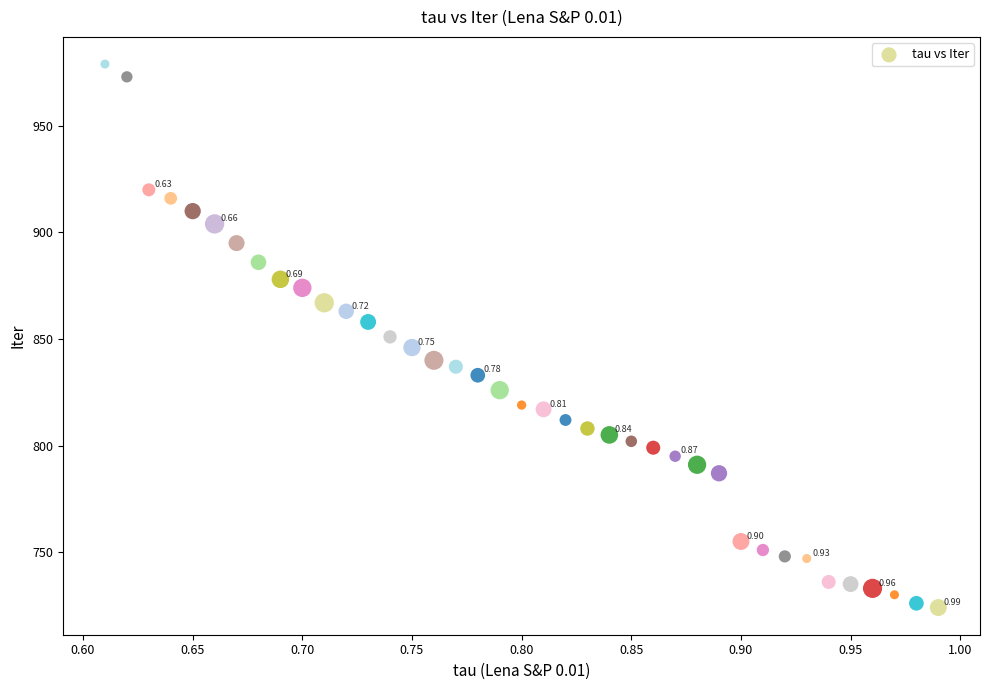

What is the range of Y values (max minus min)?

255